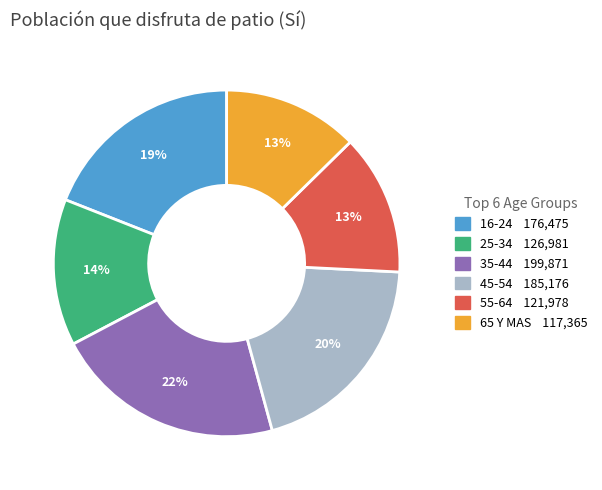

Which category has the biggest portion of the pie?

35-44